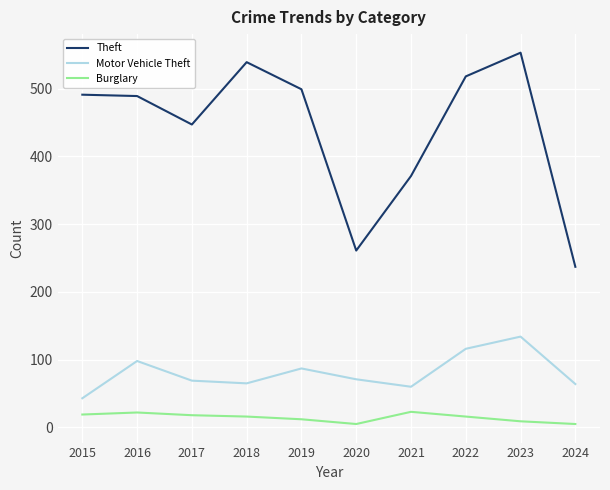

Which category has the highest value across all series?

2023